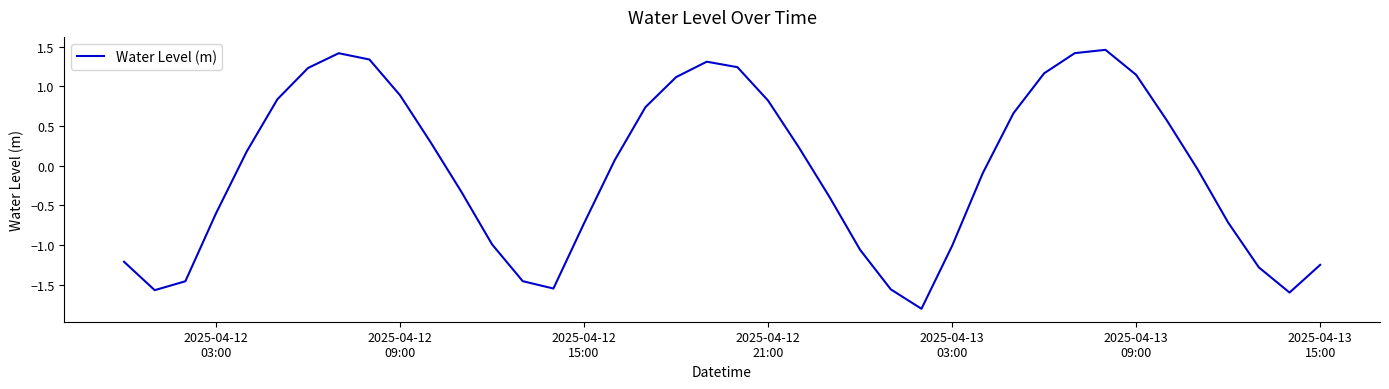

What is the smallest value displayed?

-1.8